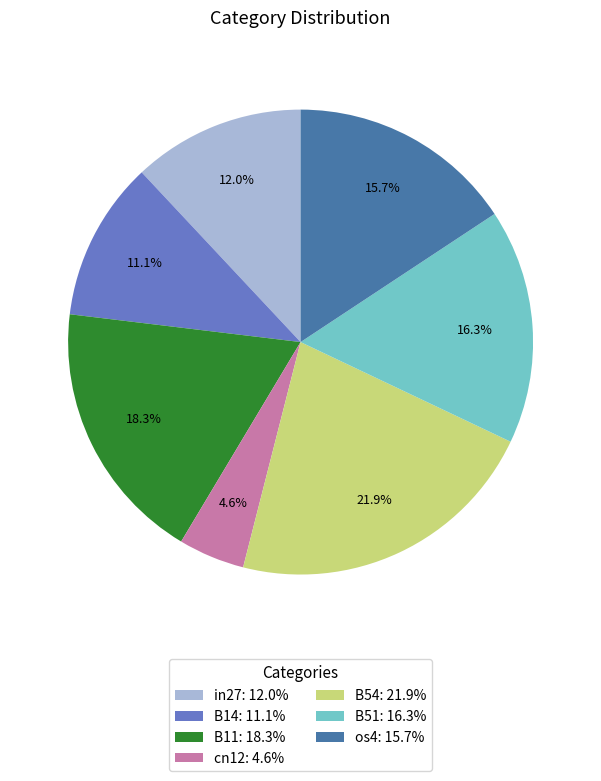

True or false: B11 accounts for 18% of the total.

True